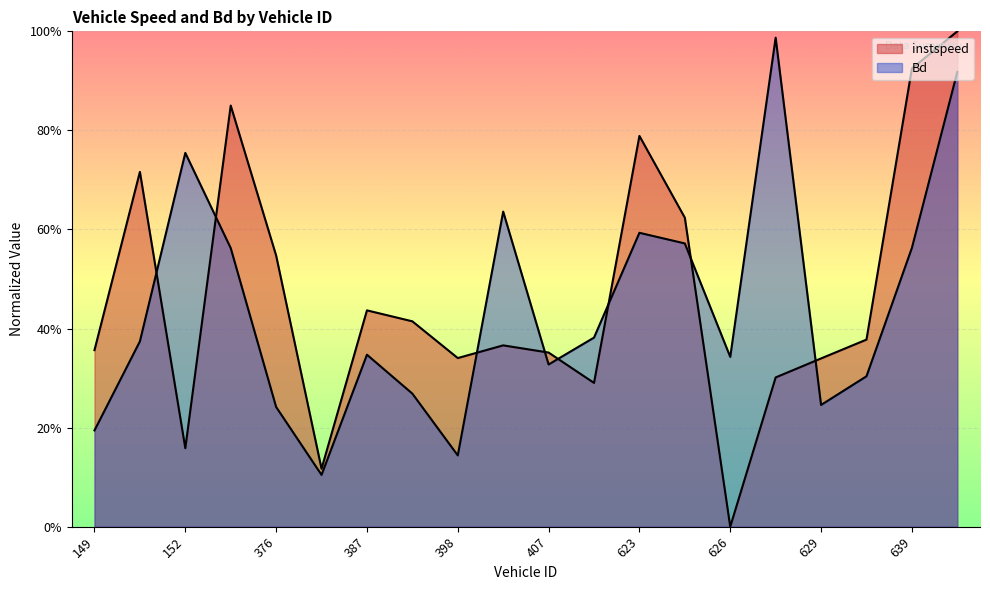

What position from the right is 387.0?

14